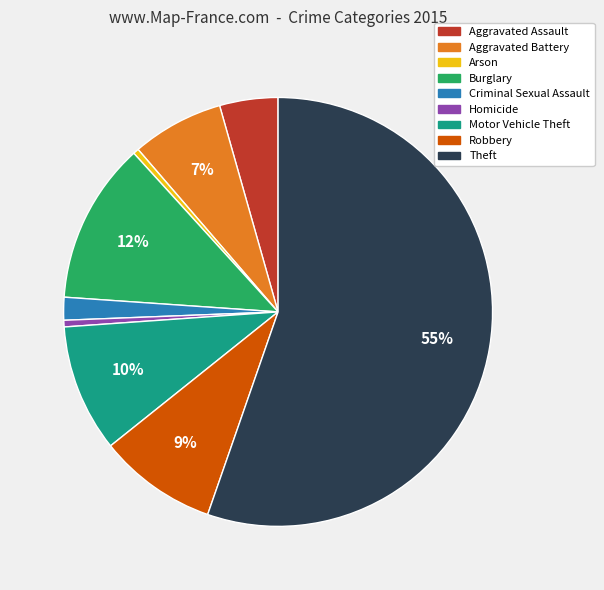

Combined, do Motor Vehicle Theft and Aggravated Assault account for over 50%?

No